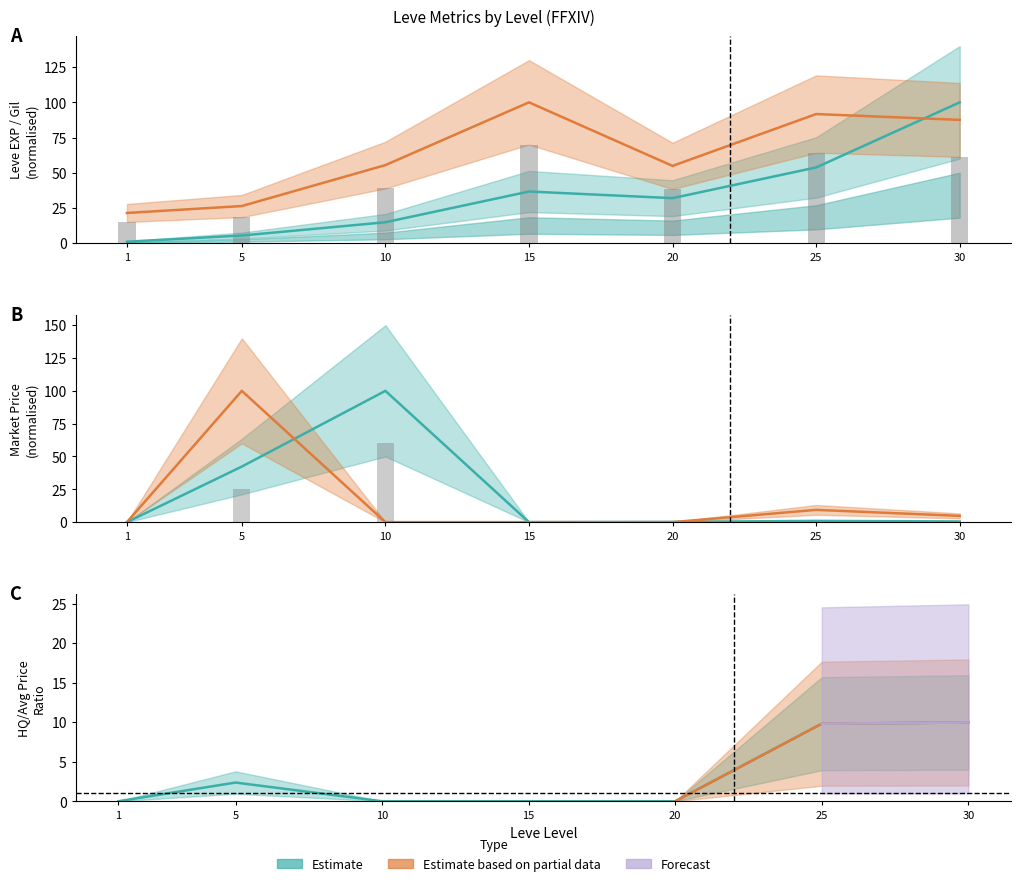

Which series has the largest total across all categories?

Leve Gil